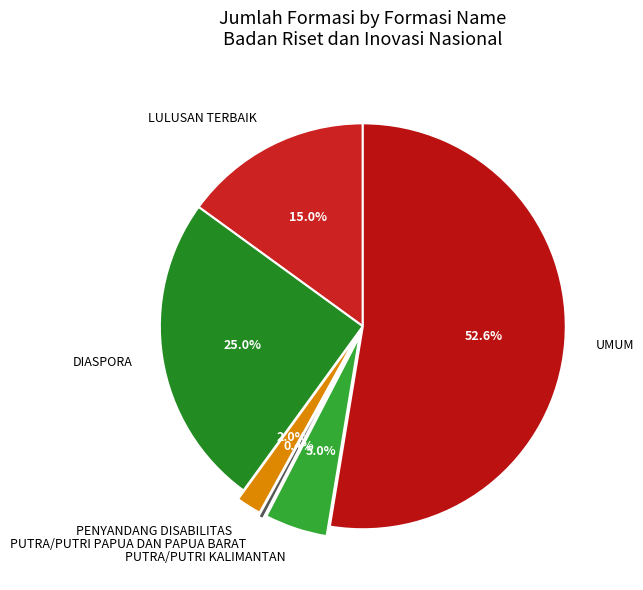

What percentage is the UMUM slice, to the nearest percent?

53%